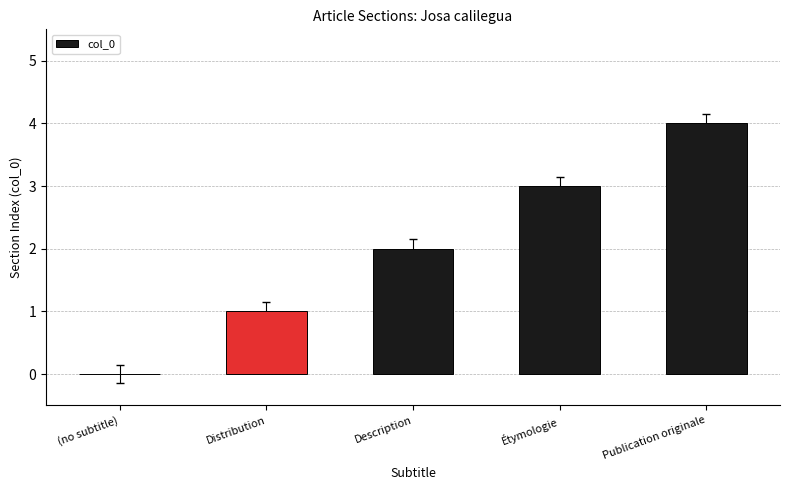

The chart shows a value of 0 at Distribution. True or false?

False